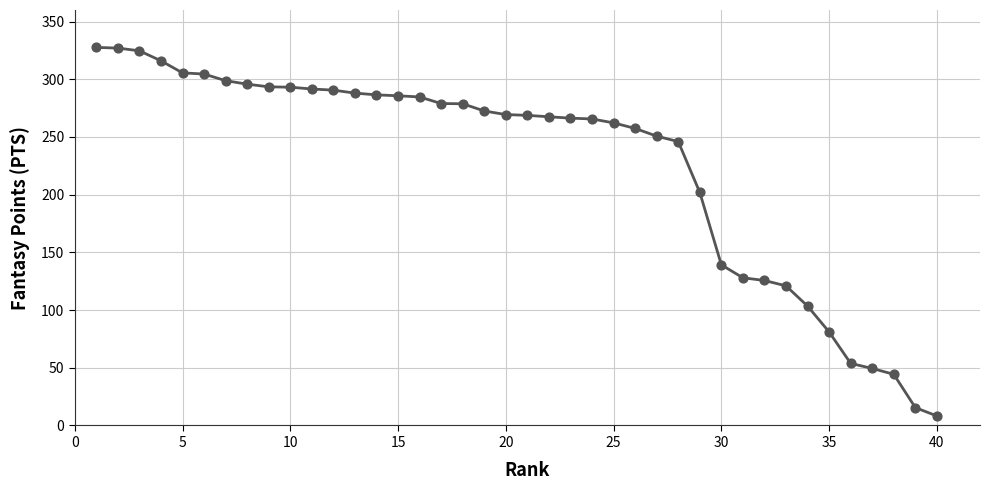

What is the greatest value displayed?

327.6